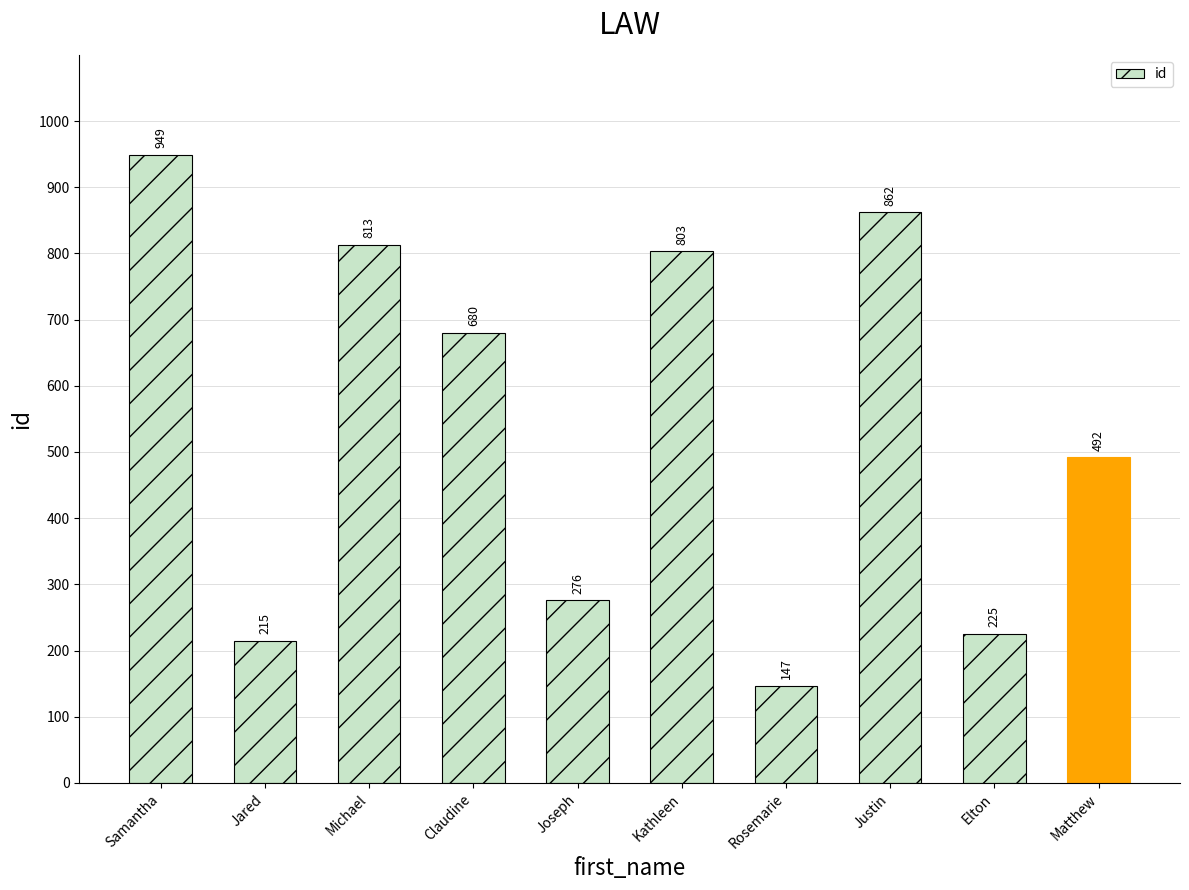

At which label does the data first exceed 680?

Samantha